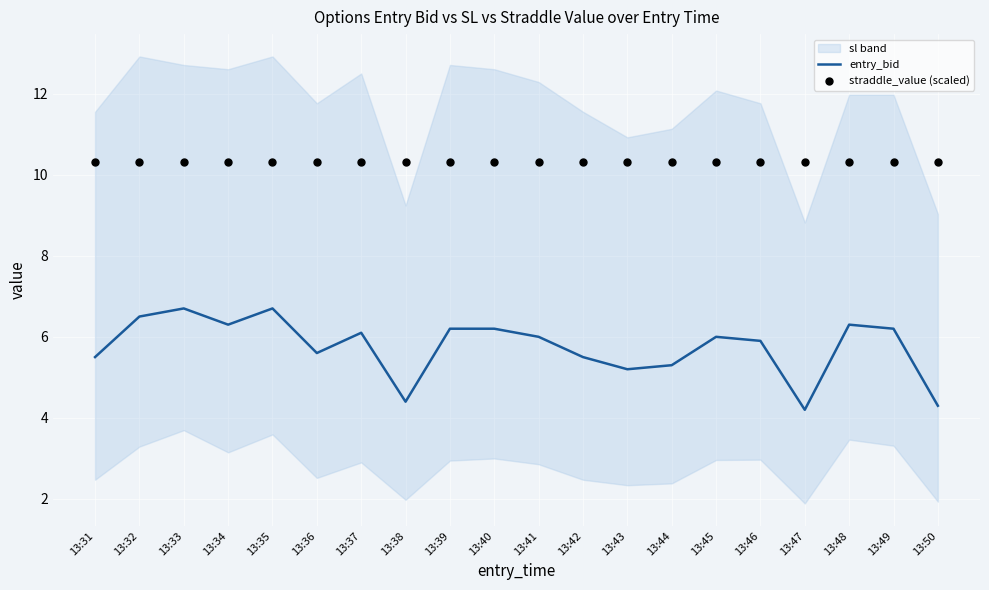

At how many categories does at least one series exceed 7?

20